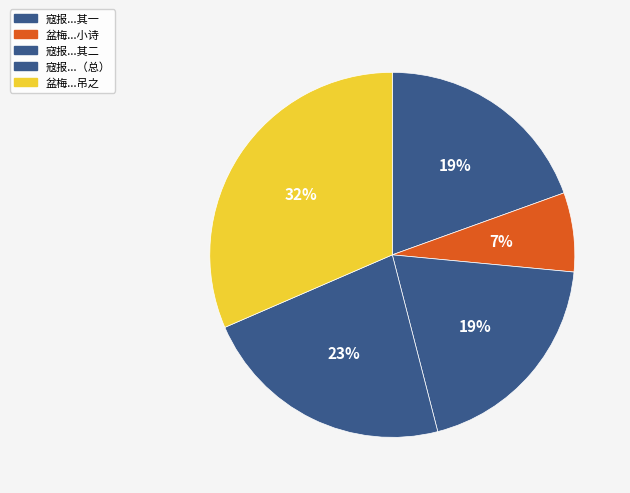

How many segments does this pie chart have?

5